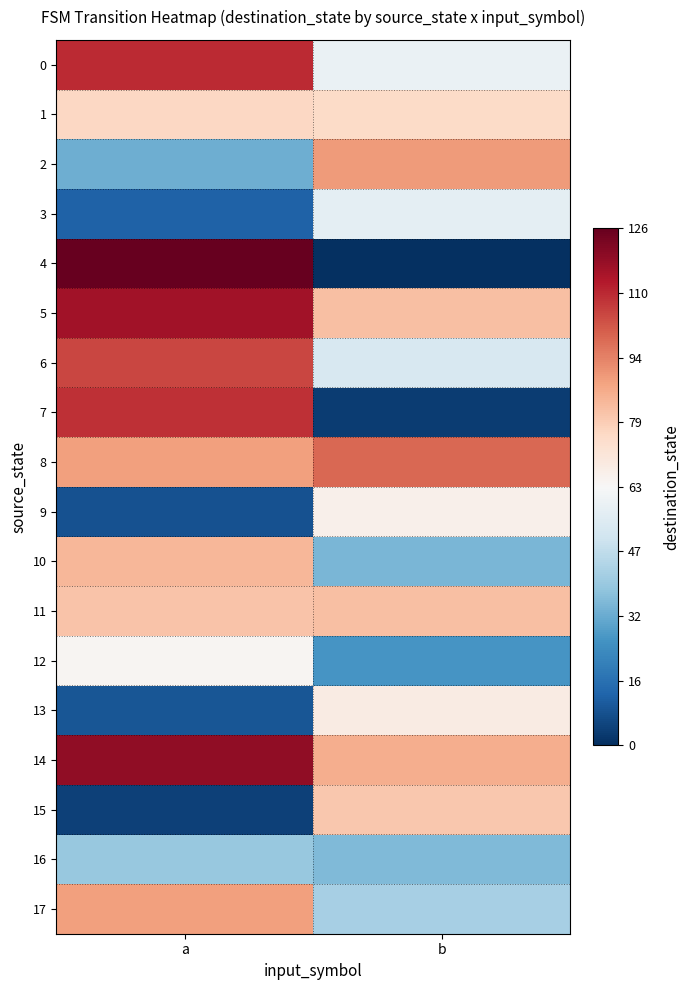

At a, list the series in order from largest to smallest.

4, 14, 5, 0, 7, 6, 8, 17, 10, 11, 1, 12, 16, 2, 3, 13, 9, 15